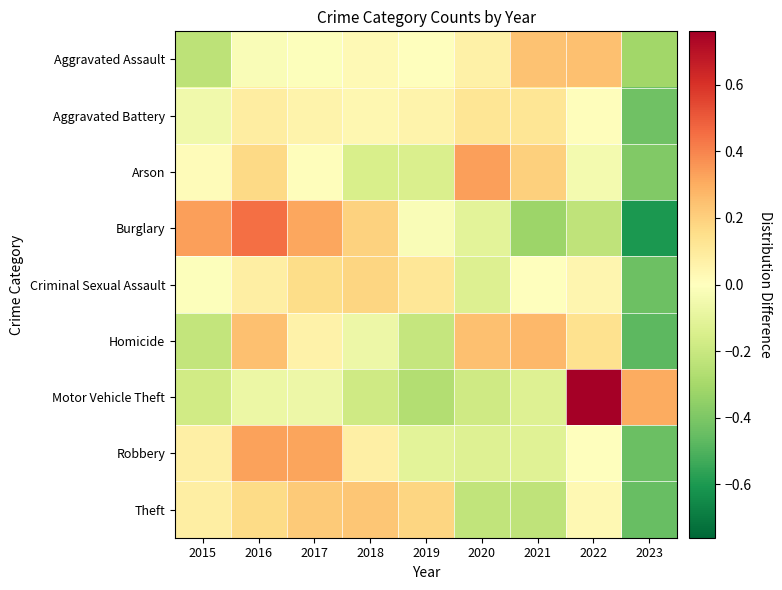

Reading left to right, list all the values displayed in this chart.

Aggravated Assault: 2015=-0.2	2016=-0.0	2017=-0.0	2018=0.0	2019=-0.0	2020=0.1	2021=0.2	2022=0.2	2023=-0.3
Aggravated Battery: 2015=-0.1	2016=0.1	2017=0.1	2018=0.0	2019=0.1	2020=0.1	2021=0.1	2022=0.0	2023=-0.4
Arson: 2015=0.0	2016=0.2	2017=0.0	2018=-0.2	2019=-0.1	2020=0.3	2021=0.2	2022=-0.0	2023=-0.4
Burglary: 2015=0.3	2016=0.4	2017=0.3	2018=0.2	2019=-0.0	2020=-0.1	2021=-0.3	2022=-0.2	2023=-0.6
Criminal Sexual Assault: 2015=-0.0	2016=0.1	2017=0.2	2018=0.2	2019=0.1	2020=-0.1	2021=0.0	2022=0.0	2023=-0.4
Homicide: 2015=-0.2	2016=0.2	2017=0.1	2018=-0.1	2019=-0.2	2020=0.2	2021=0.3	2022=0.1	2023=-0.5
Motor Vehicle Theft: 2015=-0.2	2016=-0.1	2017=-0.1	2018=-0.2	2019=-0.3	2020=-0.2	2021=-0.1	2022=0.8	2023=0.3
Robbery: 2015=0.1	2016=0.3	2017=0.3	2018=0.1	2019=-0.1	2020=-0.1	2021=-0.1	2022=-0.0	2023=-0.4
Theft: 2015=0.1	2016=0.2	2017=0.2	2018=0.2	2019=0.2	2020=-0.2	2021=-0.2	2022=0.0	2023=-0.5